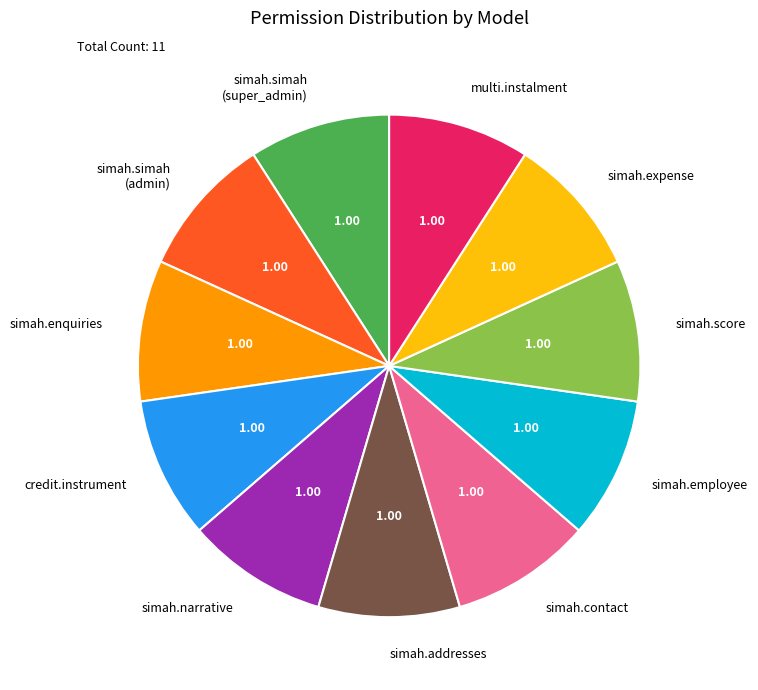

What is the ratio of the value at simah.enquiries to the value at simah.expense?

1.0